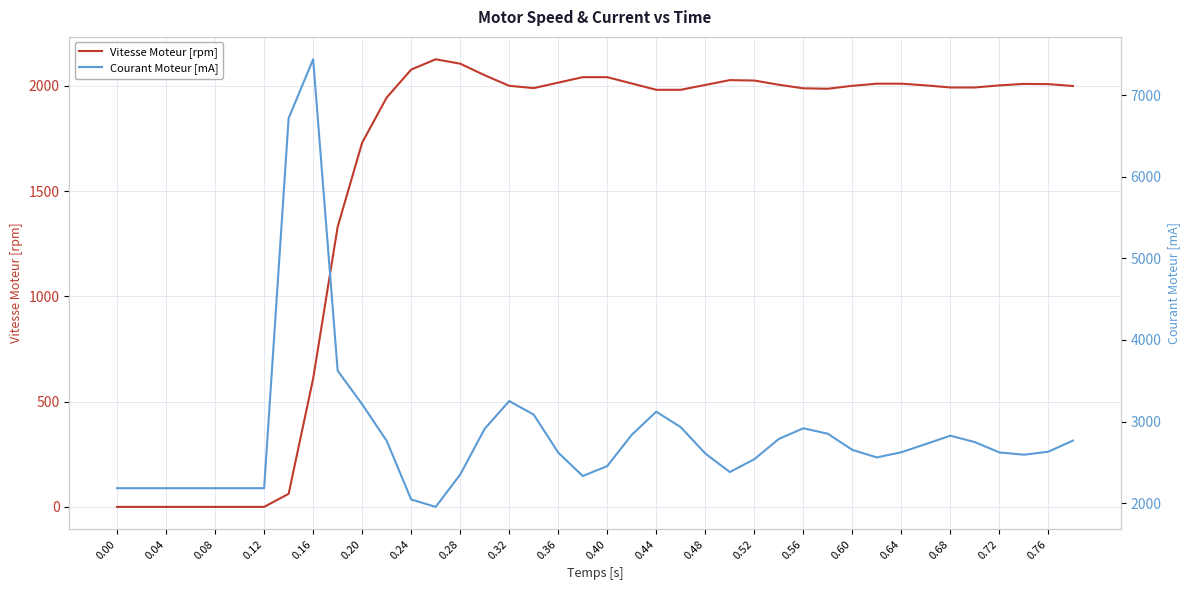

What are all the series names shown in the legend?

Vitesse Moteur [rpm], Courant Moteur [mA]